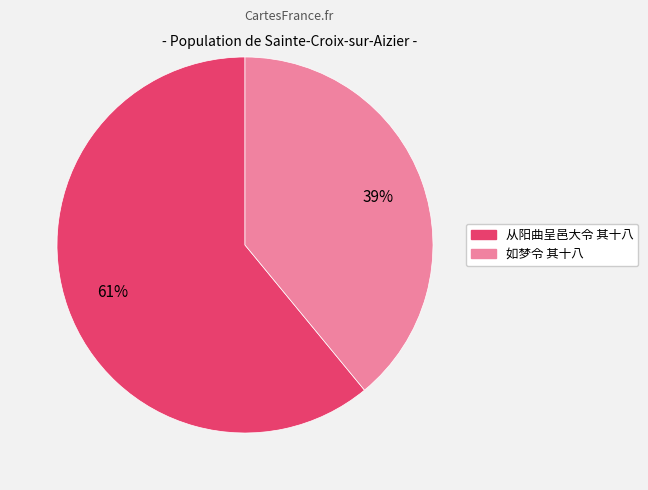

Is it true that 如梦令 其十八 is 39% of the pie?

True